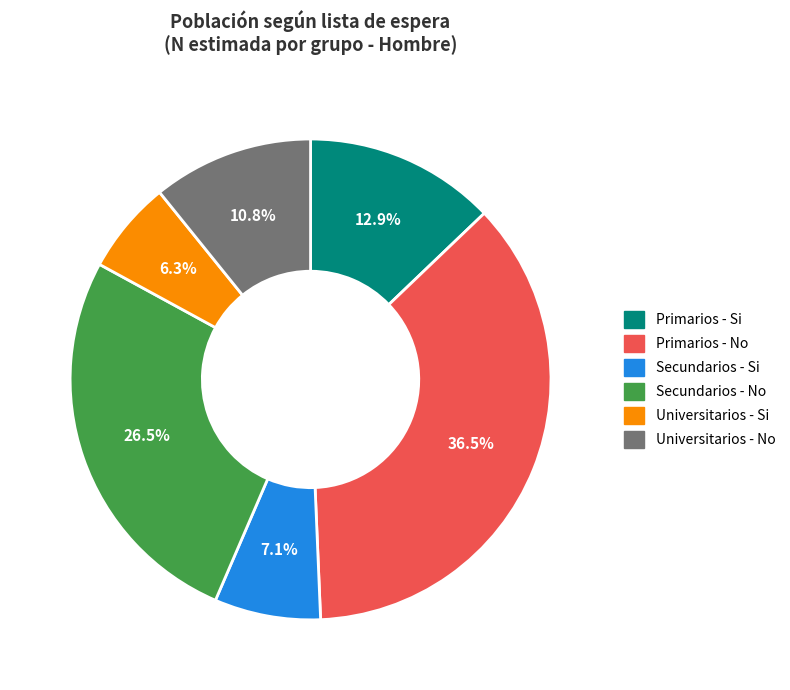

Rank the categories by value from lowest to highest.

Universitarios - Si, Secundarios - Si, Universitarios - No, Primarios - Si, Secundarios - No, Primarios - No